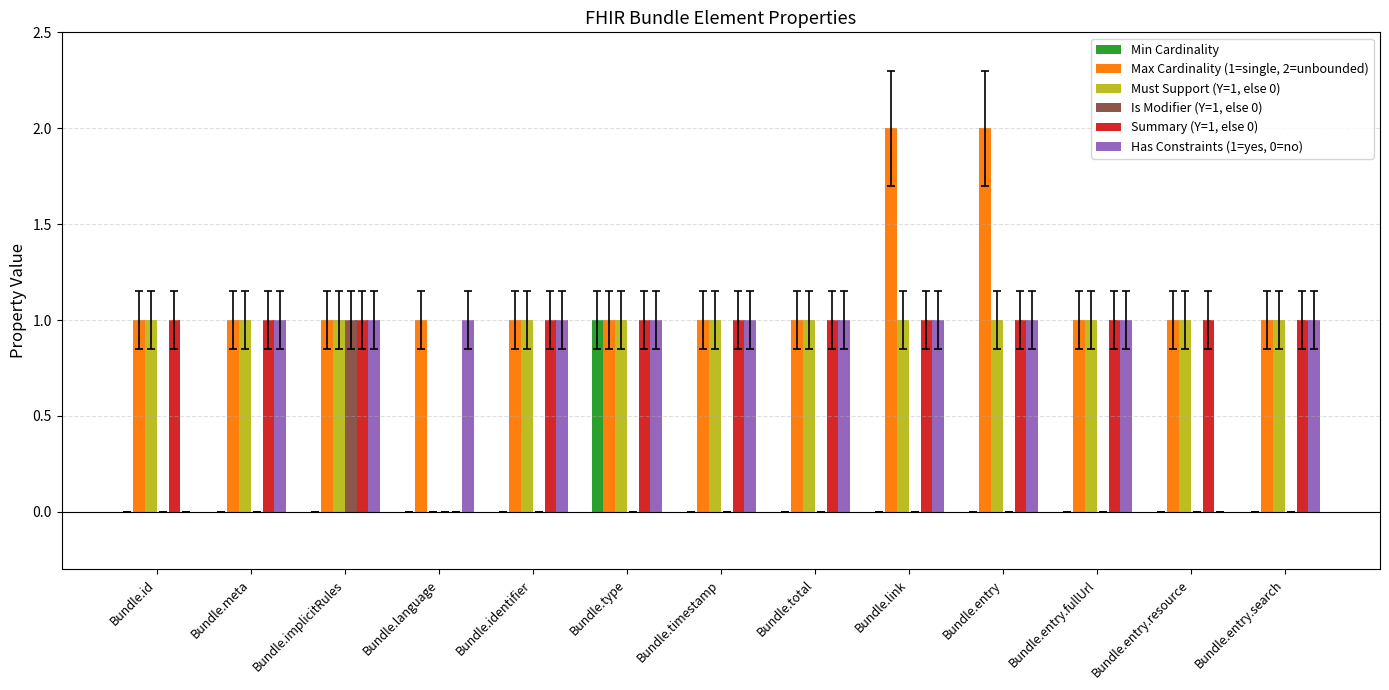

Is the value of Max Cardinality (1=single, 2=unbounded) at Bundle.entry greater than the value of Summary (Y=1, else 0) at Bundle.timestamp?

Yes